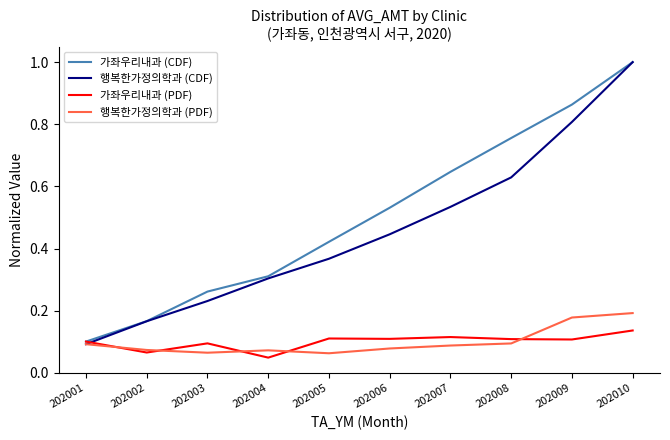

Which series has the largest range (max minus min)?

행복한가정의학과 (CDF)